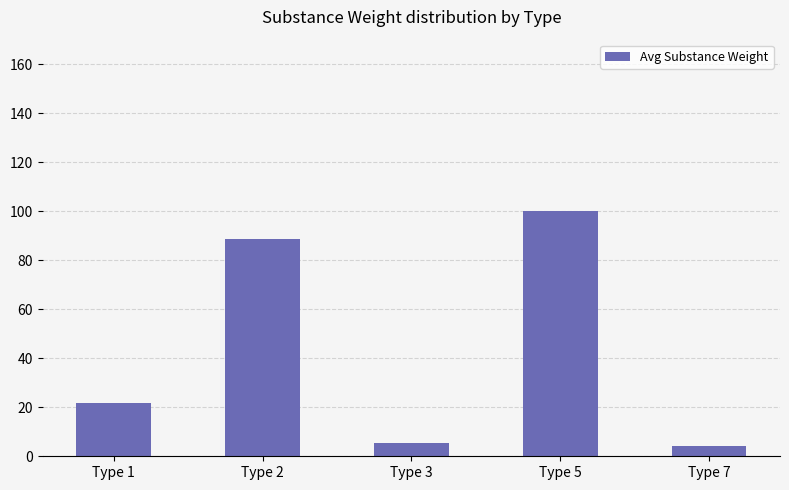

What is the minimum value shown in the chart?

4.0